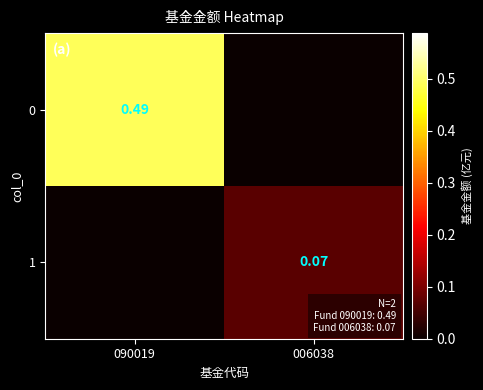

What is the spread (max minus min) of values at 090019?

0.5